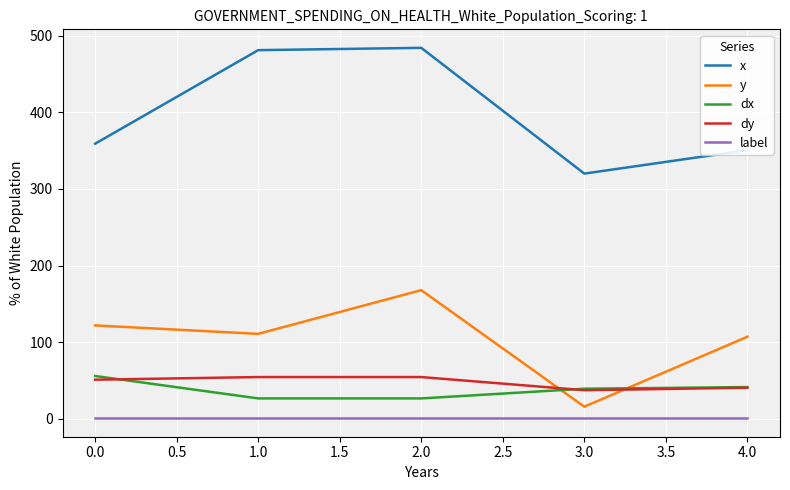

In x, how many points are lower than both neighbors (excluding endpoints)?

1